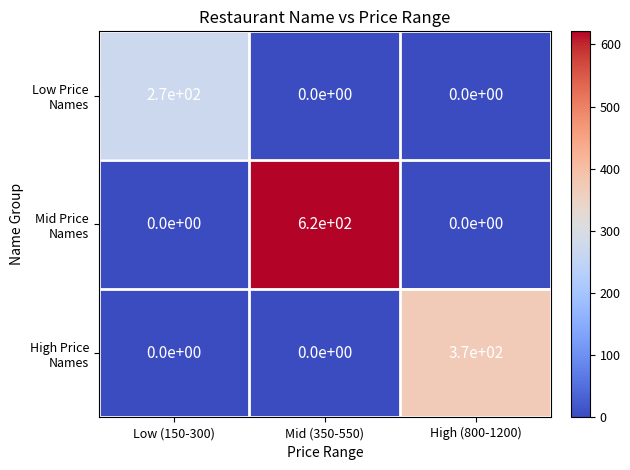

What is the difference between the highest and lowest values at Low (150-300)?

270